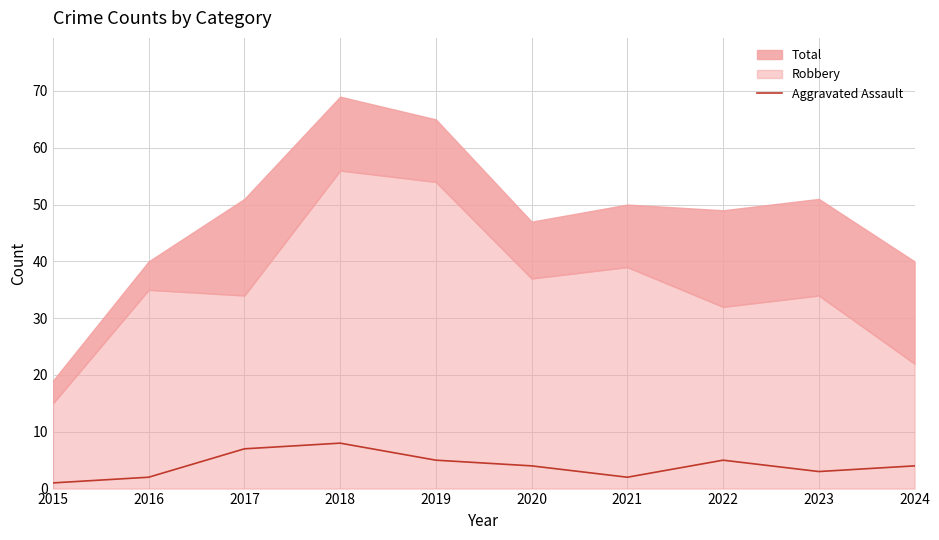

Which has a higher value, 2023 or 2024?

2024